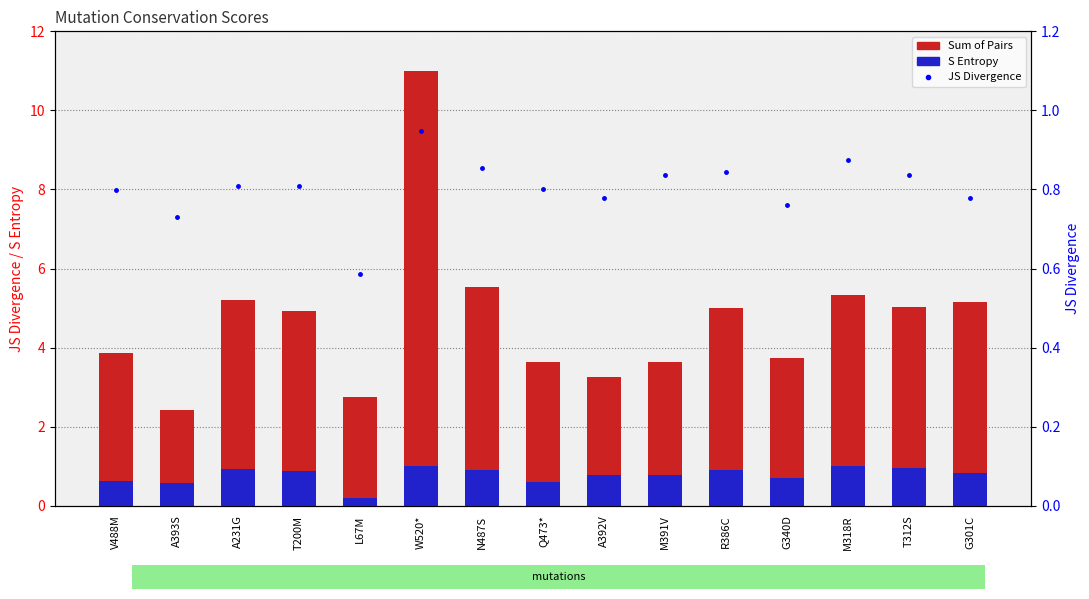

At how many categories does at least one series exceed 2?

15